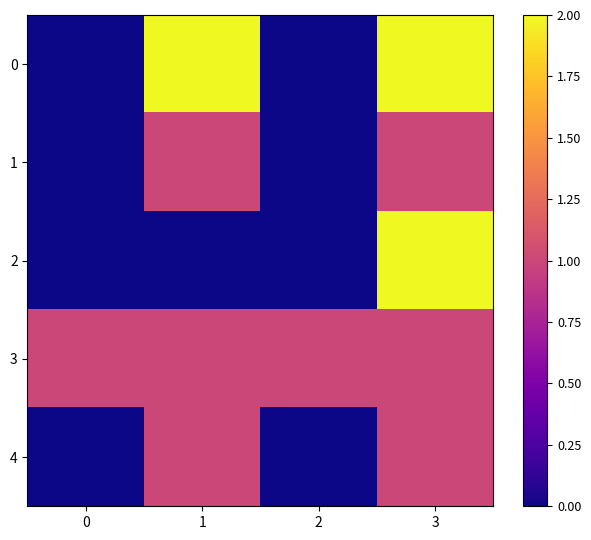

Reading left to right, what are all the values shown in this chart?

0: 0=0	1=2	2=0	3=2
1: 0=0	1=1	2=0	3=1
2: 0=0	1=0	2=0	3=2
3: 0=1	1=1	2=1	3=1
4: 0=0	1=1	2=0	3=1